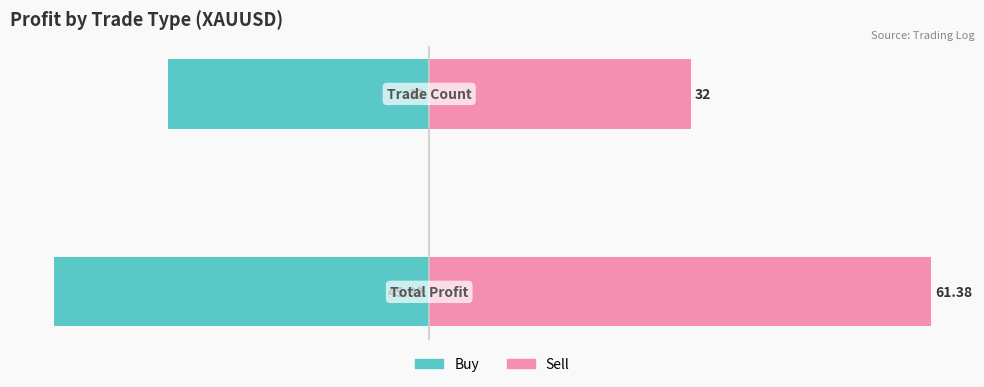

Which has a higher value, 0 or 1?

1